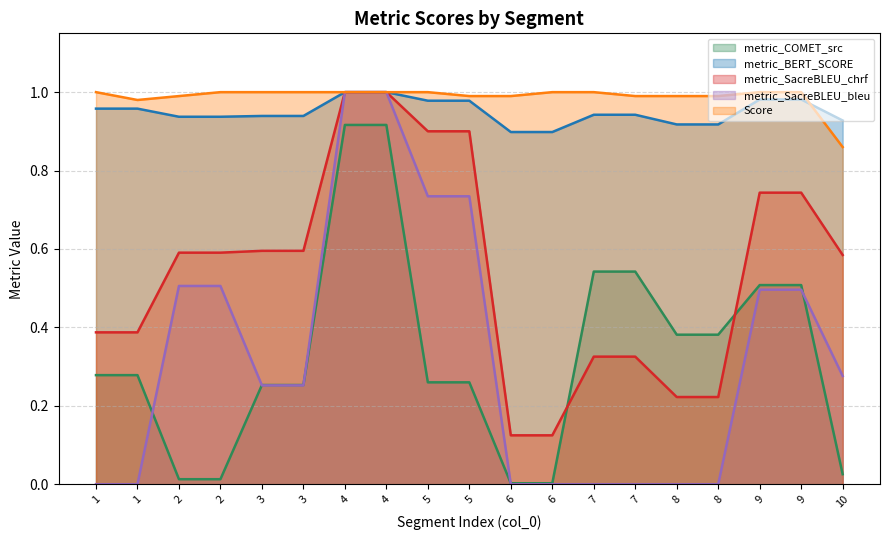

Which series changed the most between 7 and 8?

metric_COMET_src